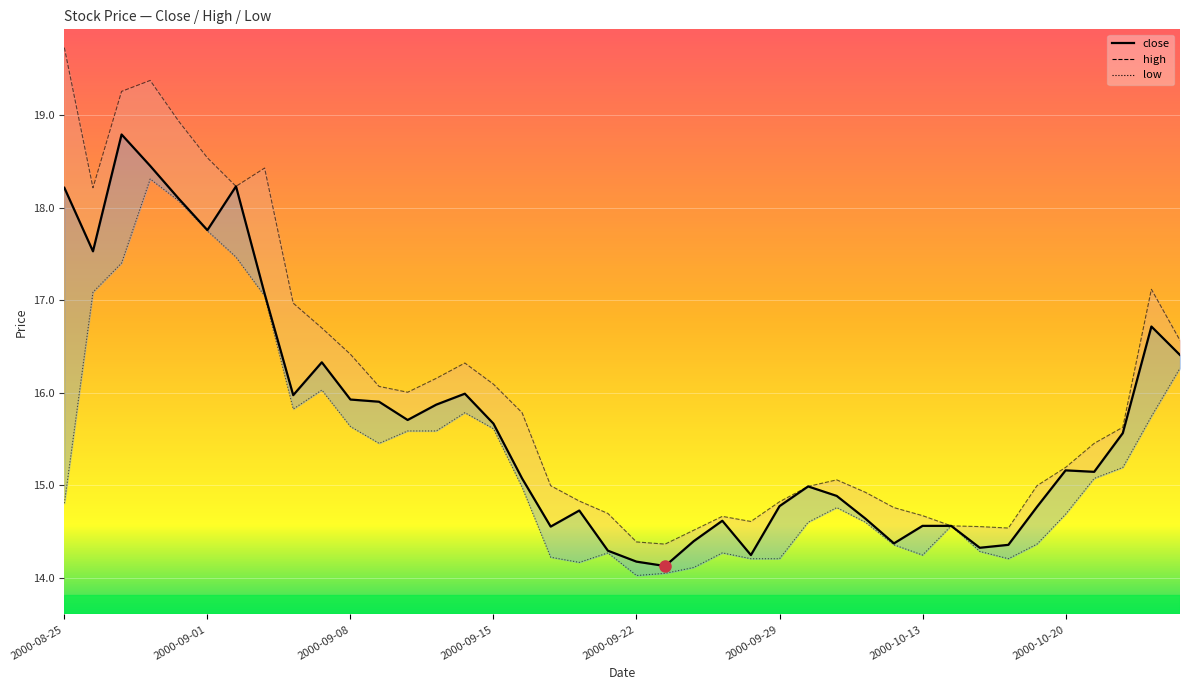

At how many categories does at least one series exceed 19?

3